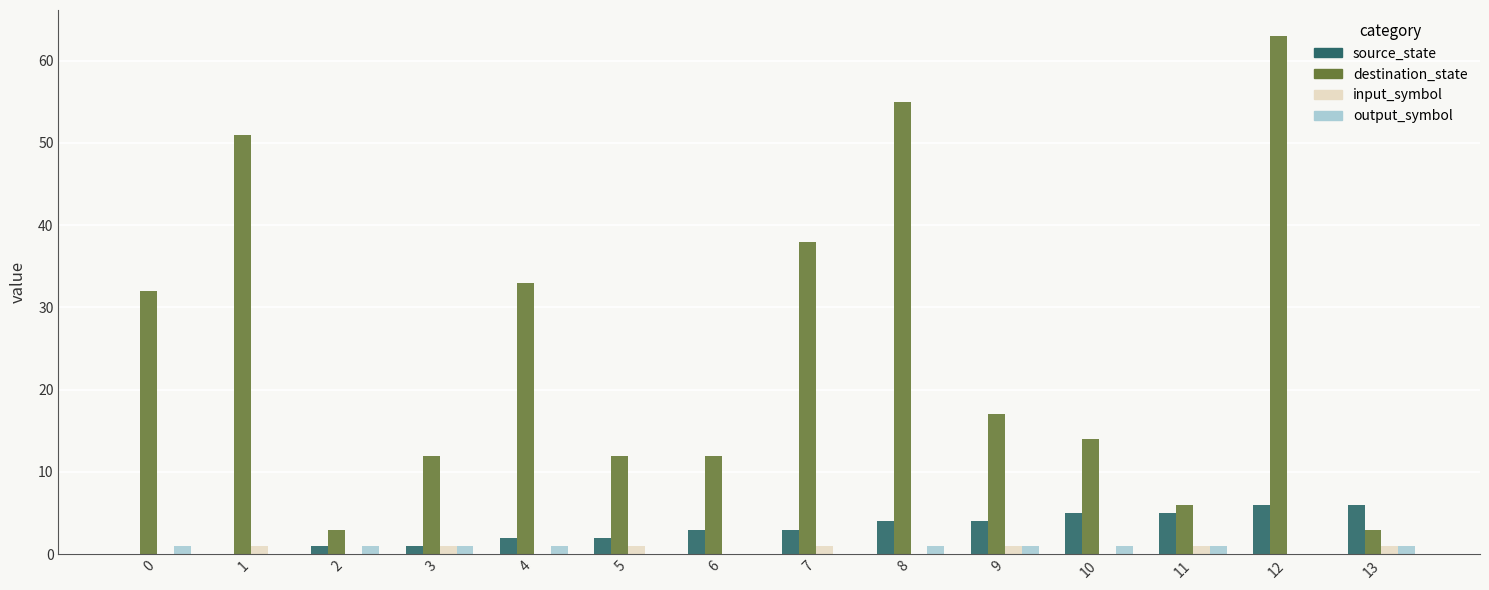

Reading right to left, transcribe all the data shown in this chart.

source_state: 6	6	5	5	4	4	3	3	2	2	1	1	0	0
destination_state: 3	63	6	14	17	55	38	12	12	33	12	3	51	32
input_symbol: 1	0	1	0	1	0	1	0	1	0	1	0	1	0
output_symbol: 1	0	1	1	1	1	0	0	0	1	1	1	0	1